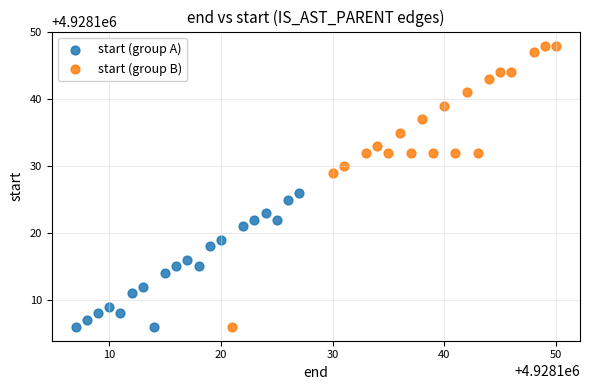

Which series has the largest Y range (max minus min)?

start (group B)